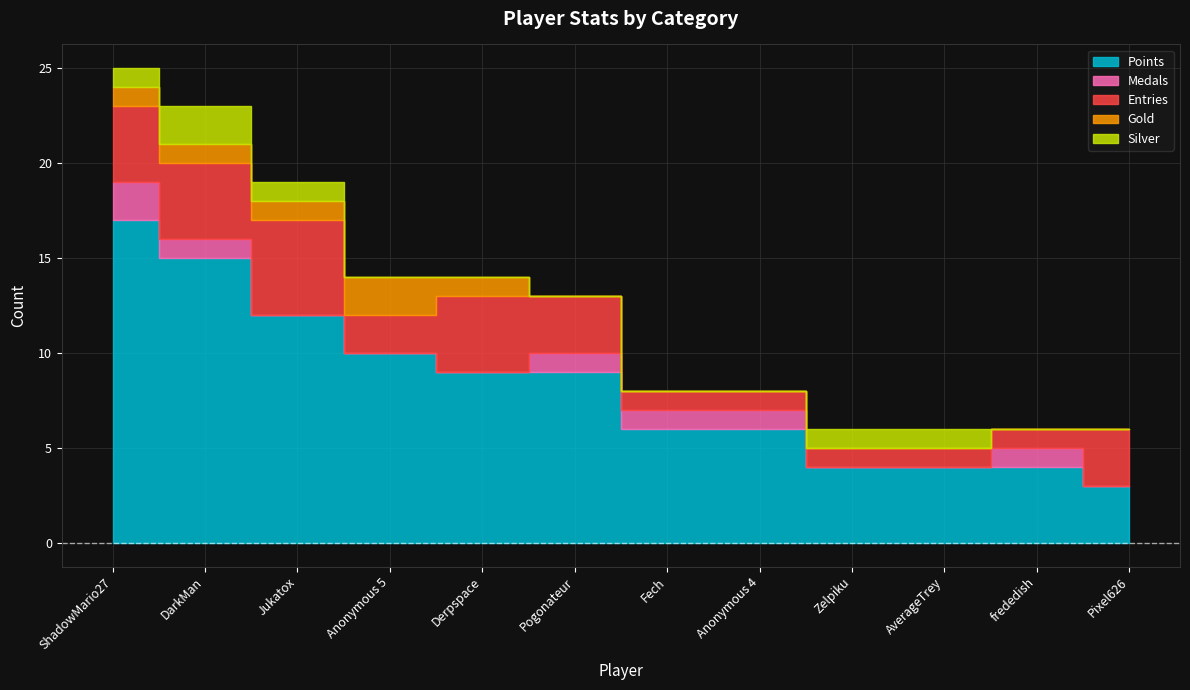

What is the label of the 11th point from the right?

DarkMan